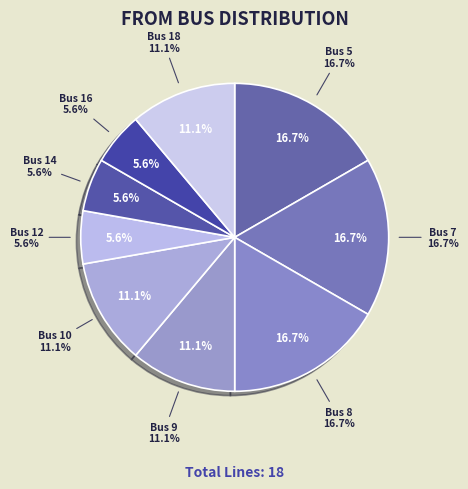

The 16 slice represents 6% of the pie. True or false?

True